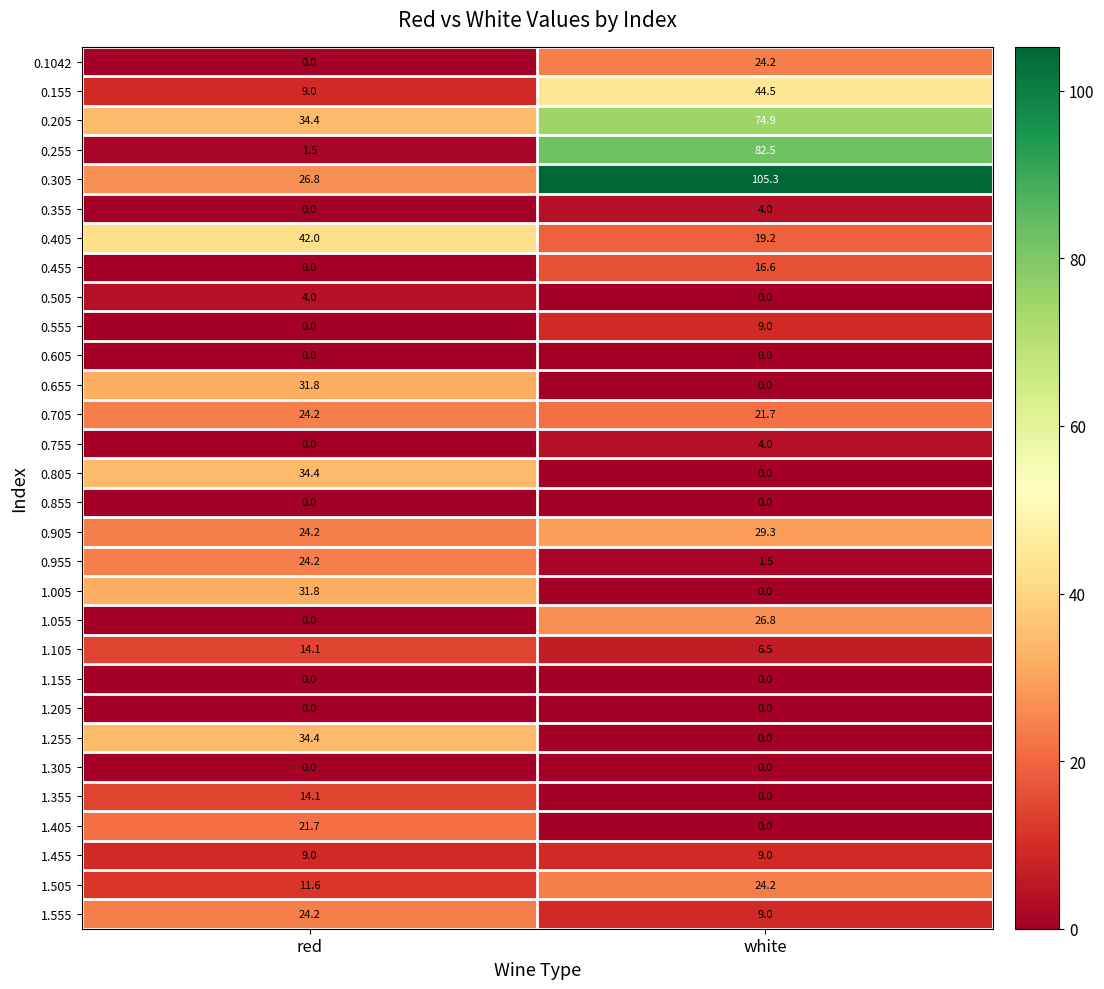

Which category has the highest value in the 1.105 series?

red